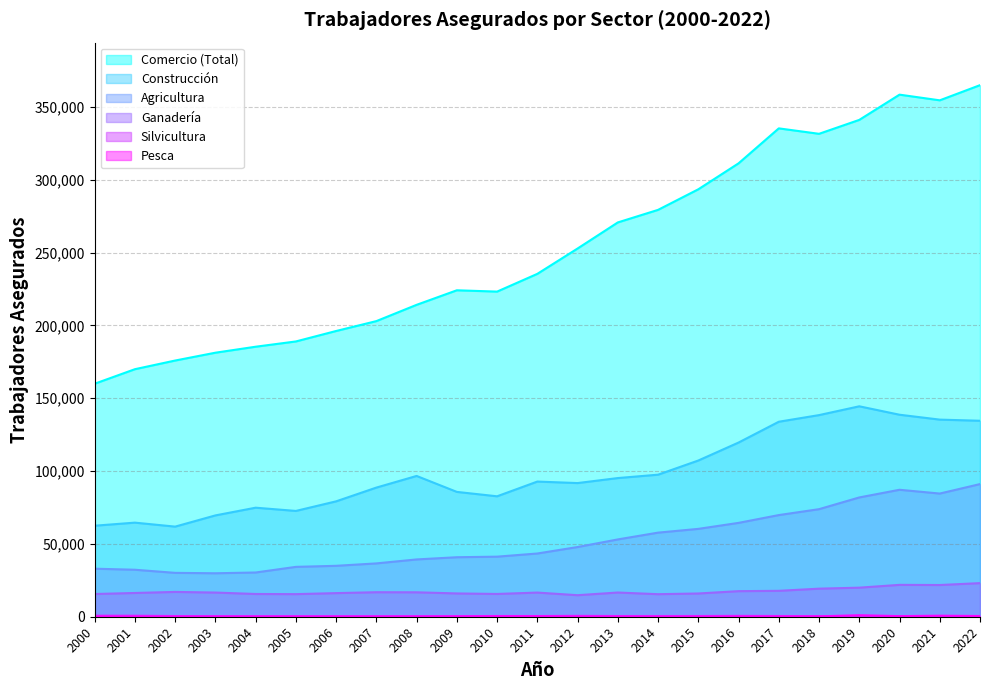

How many series are shown in this chart?

6